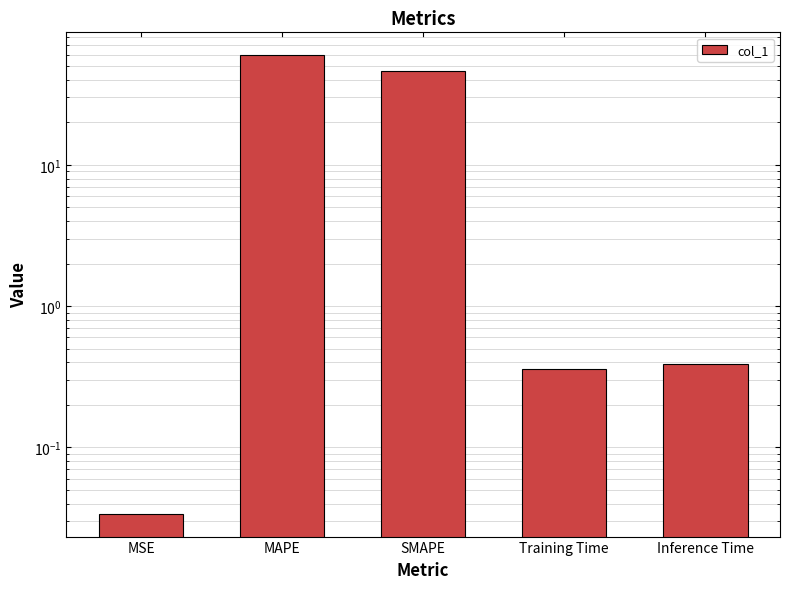

True or false: the data shows 10.2 at SMAPE.

False